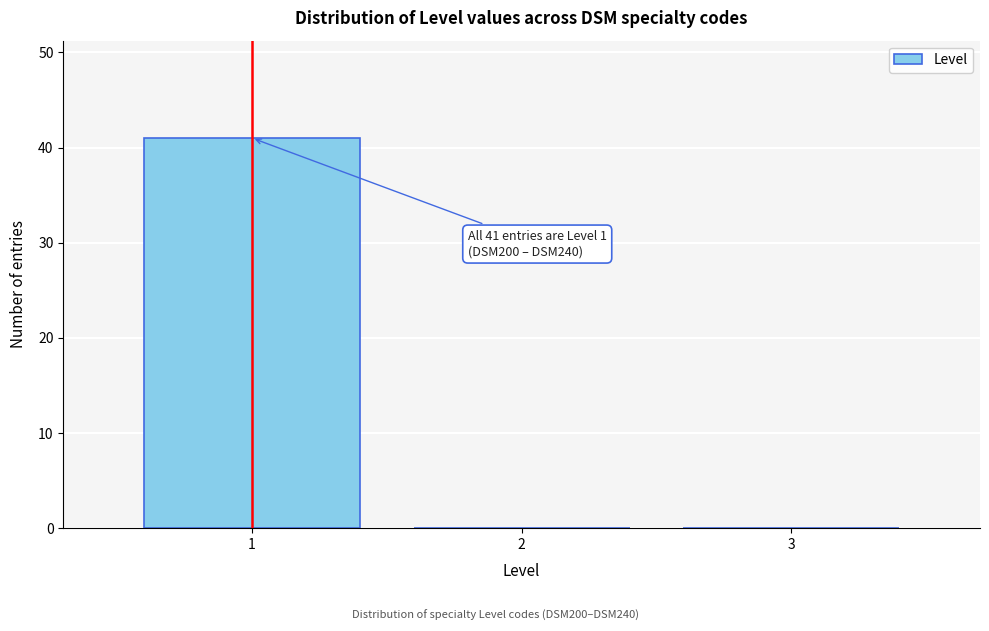

Which range on the x-axis has the tallest bar?

0.5 to 1.5